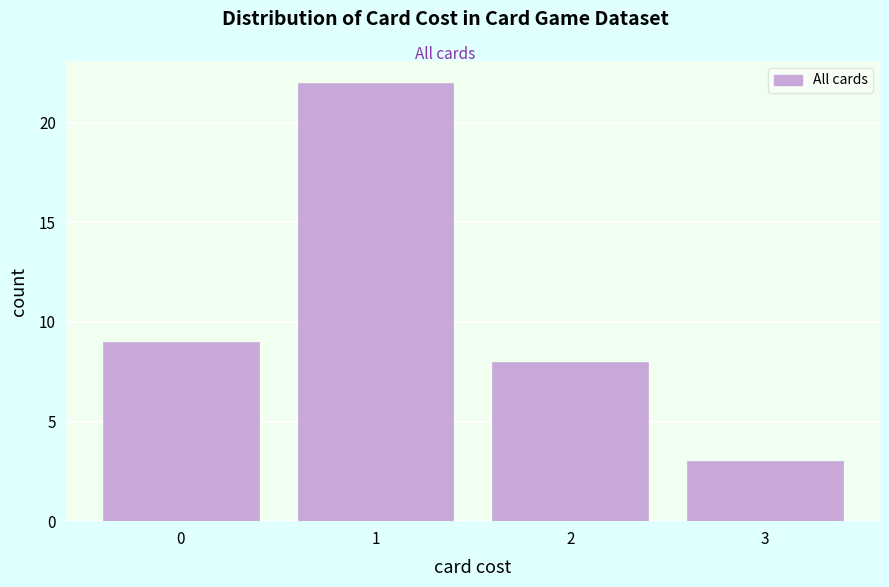

Reading left to right, list every bar in this chart as the range it spans on the x-axis followed by its height. The values are not printed on the chart, so give them approximately, as read against the axis.

-0.5 to 0.5: 9
0.5 to 1.5: 22
1.5 to 2.5: 8
2.5 to 3.5: 3